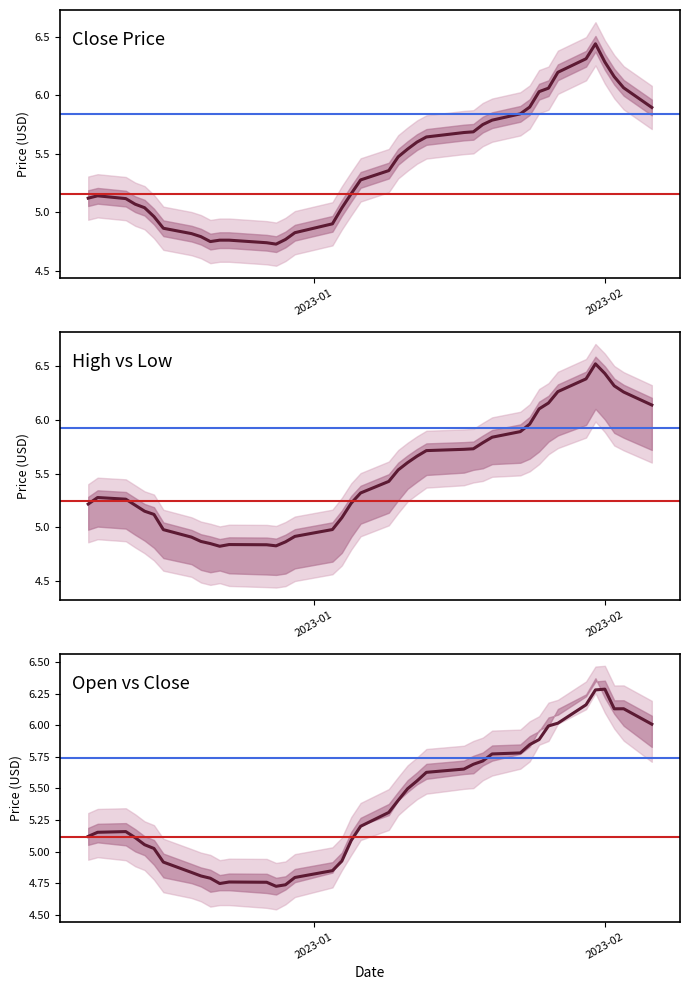

The high series shows 6.7 at 37. True or false?

True